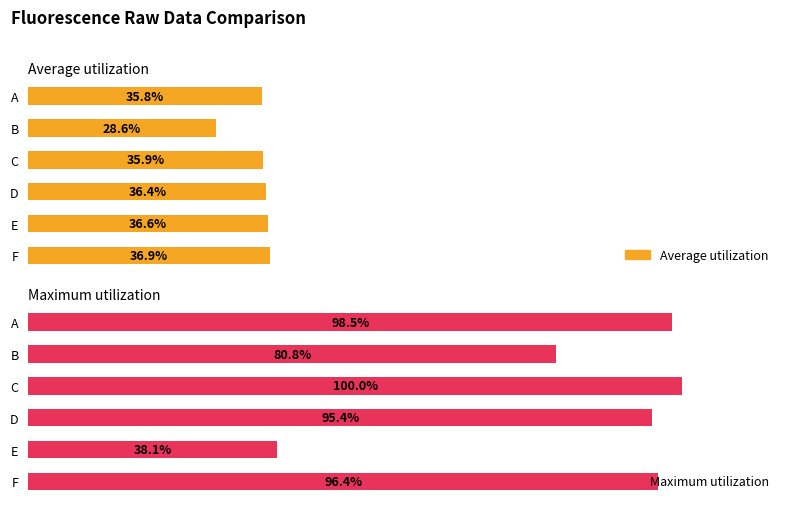

The value of Average utilization at B is 2168. True or false?

False